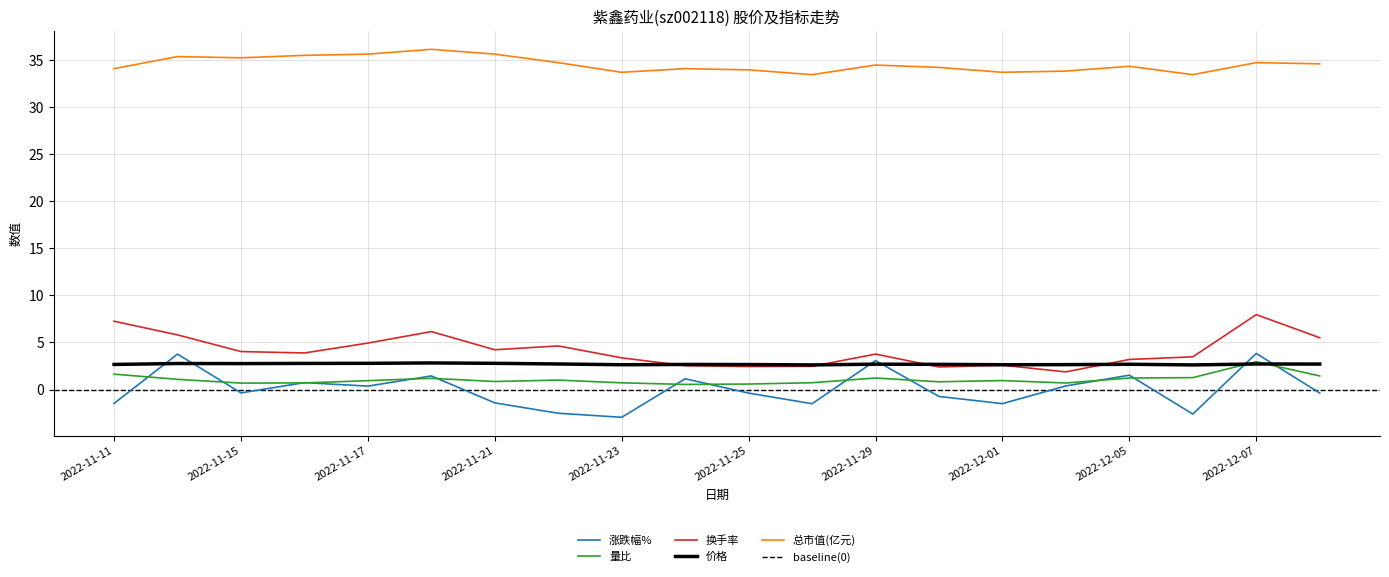

Is it true that 换手率 equals 5.7 at 2022-11-15?

False